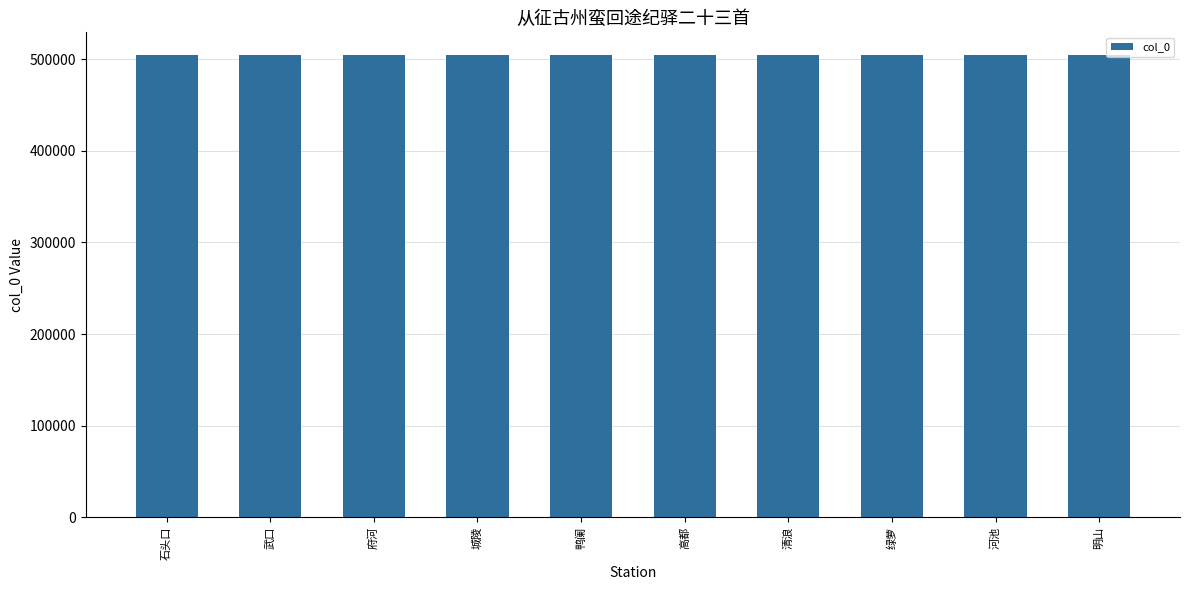

What is the sum of all values?

5039845